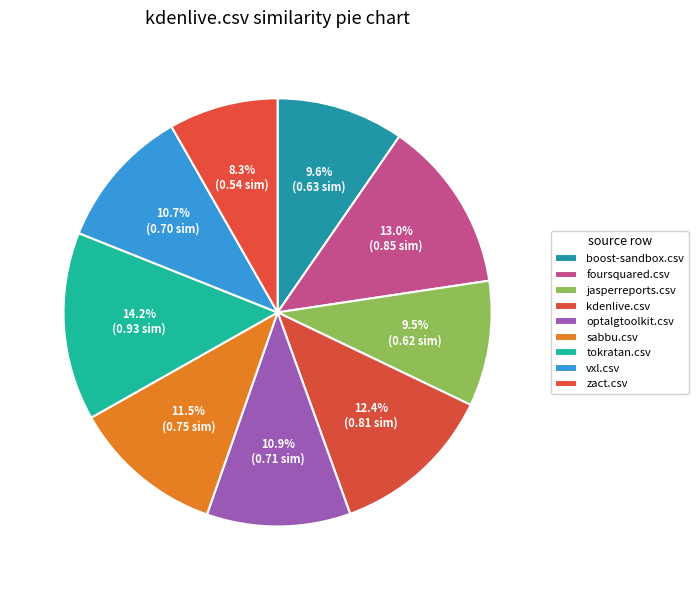

How many segments does this pie chart have?

9